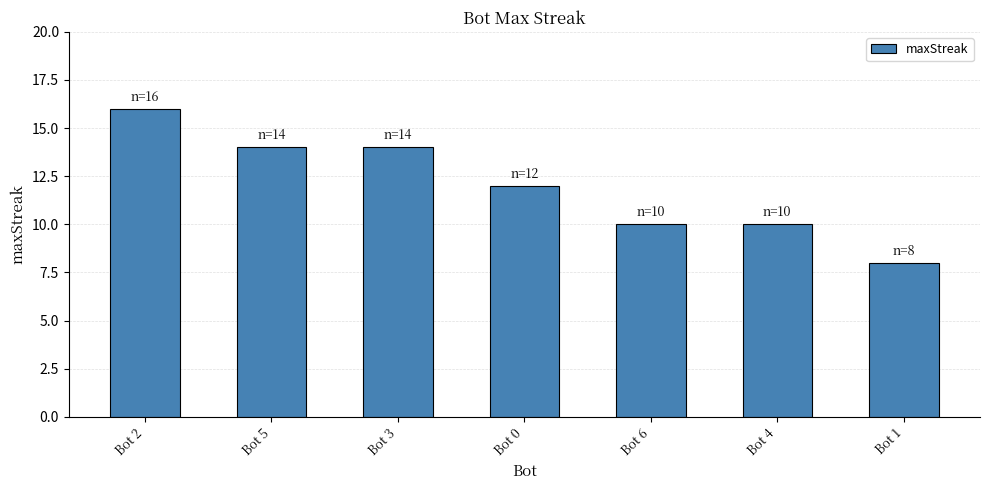

The chart shows a value of 16 at Bot 2. True or false?

True